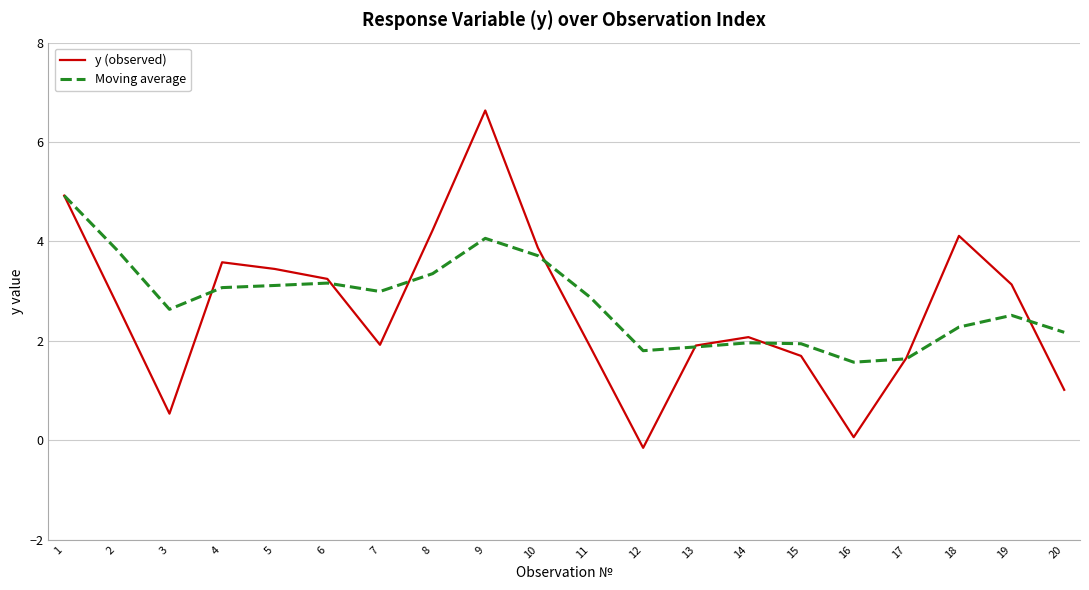

What is the total value across all series at 4?

6.7